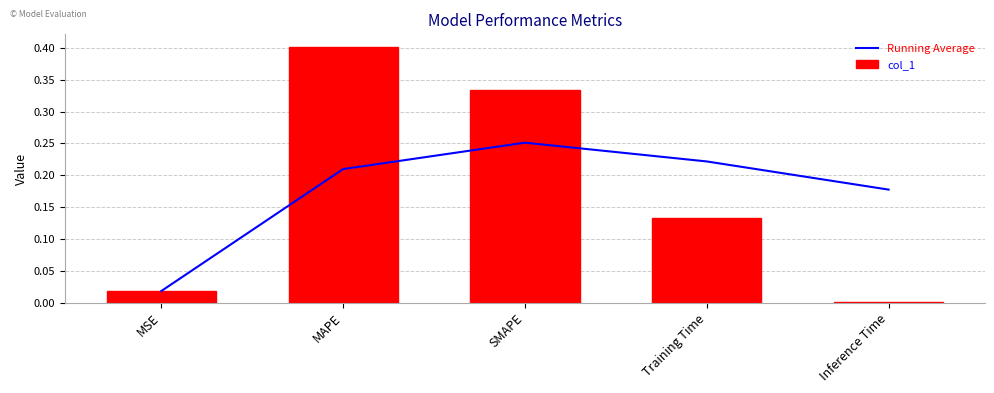

Are the bars horizontal?

No